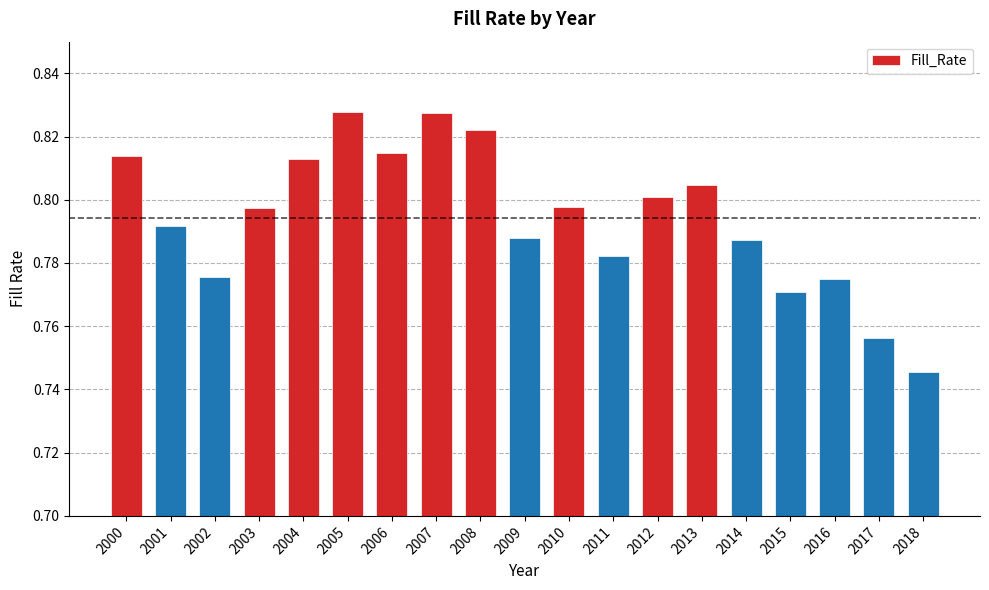

The value at 2001 is 1.3. True or false?

False